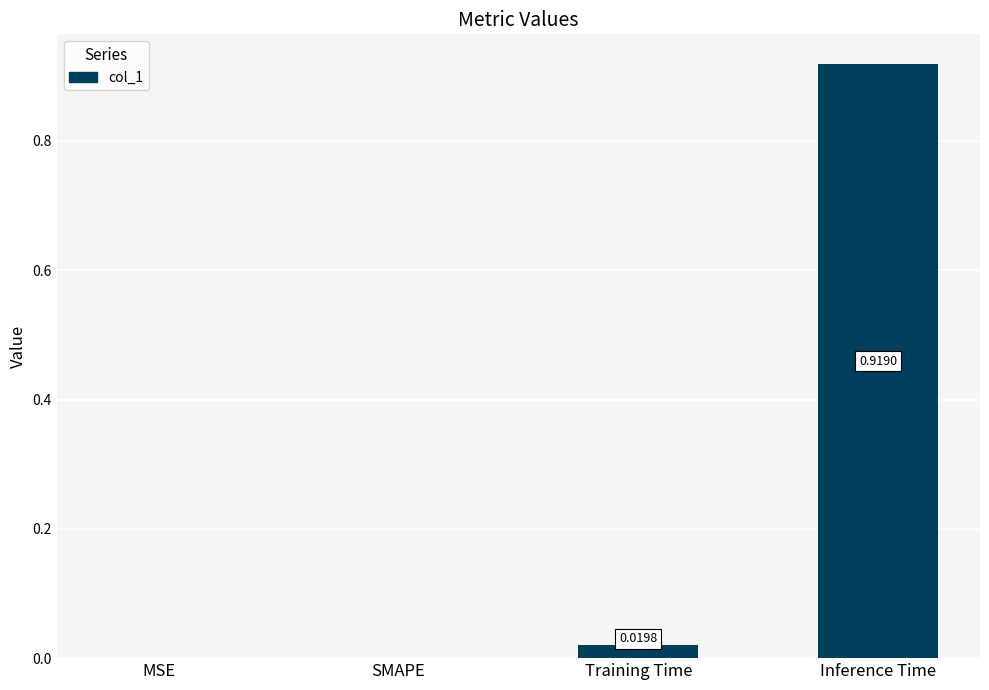

Which category has the highest value across all series?

Inference Time